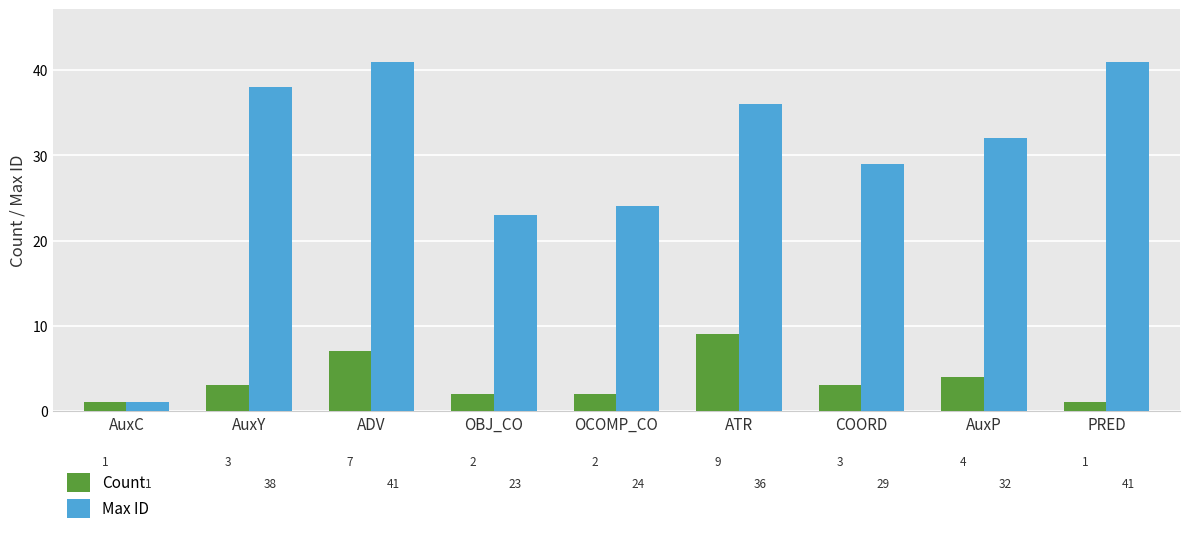

How many groups of bars are there?

9